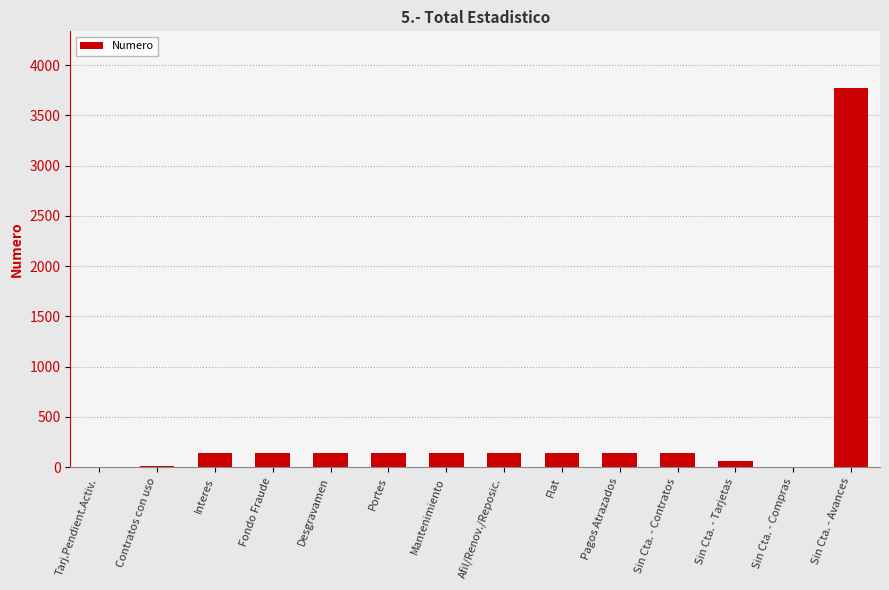

Is it true that the value at Sin Cta. - Tarjetas is 66?

True